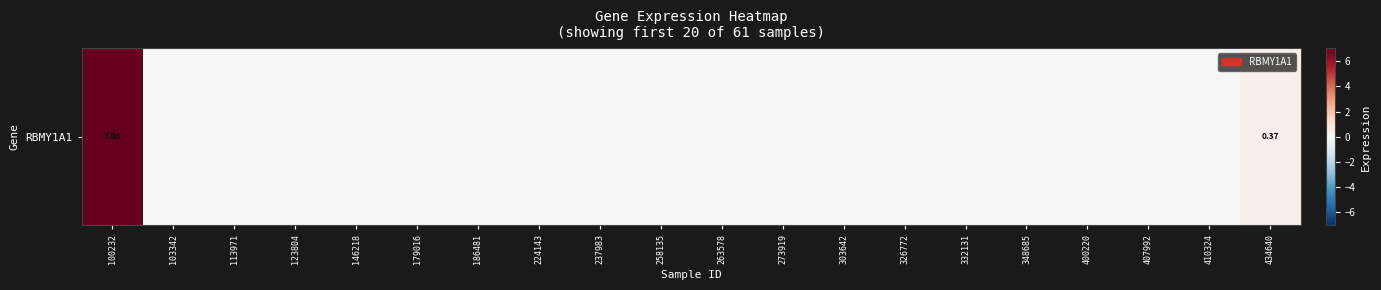

What is the sum of all values?

7.4